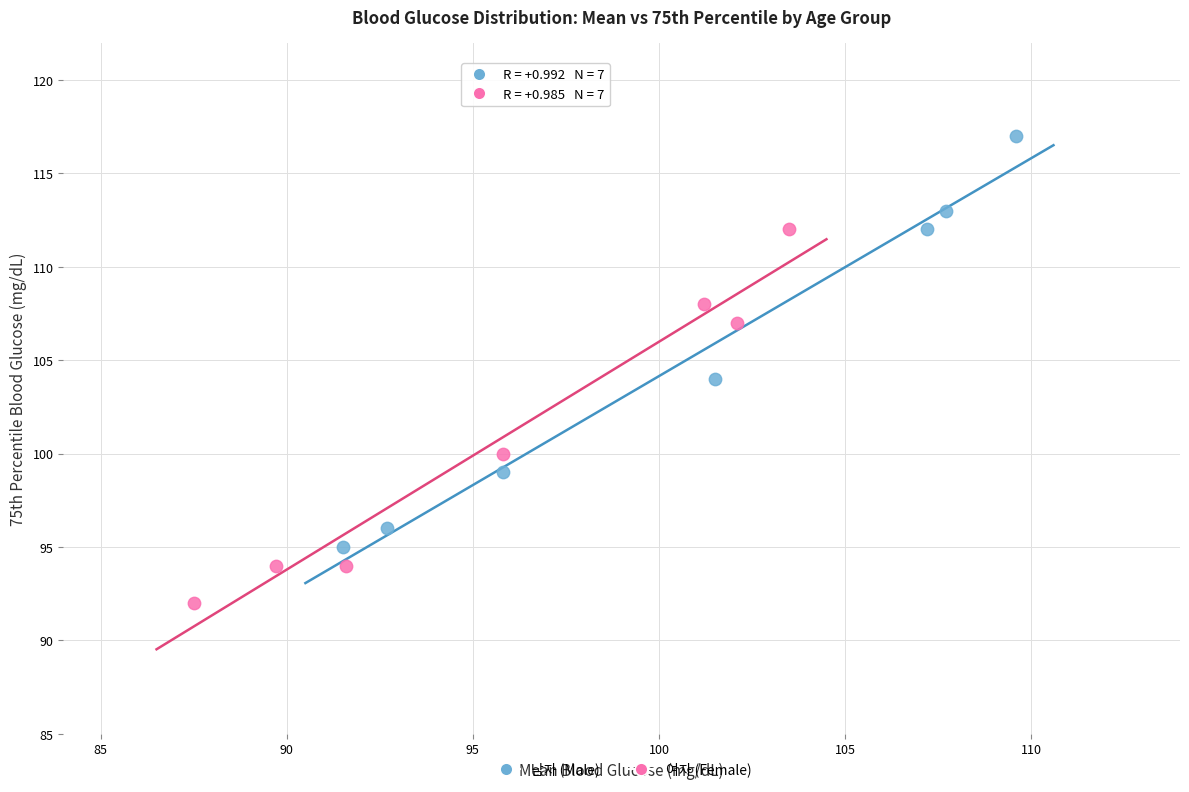

Which series reaches the minimum Y coordinate?

여자 (Female)